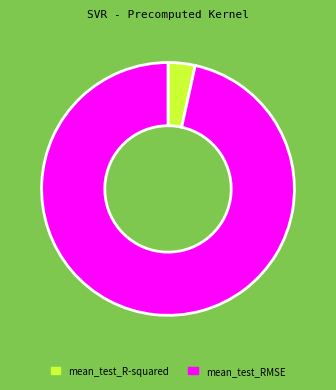

Is mean_test_R-squared the majority of the pie?

No